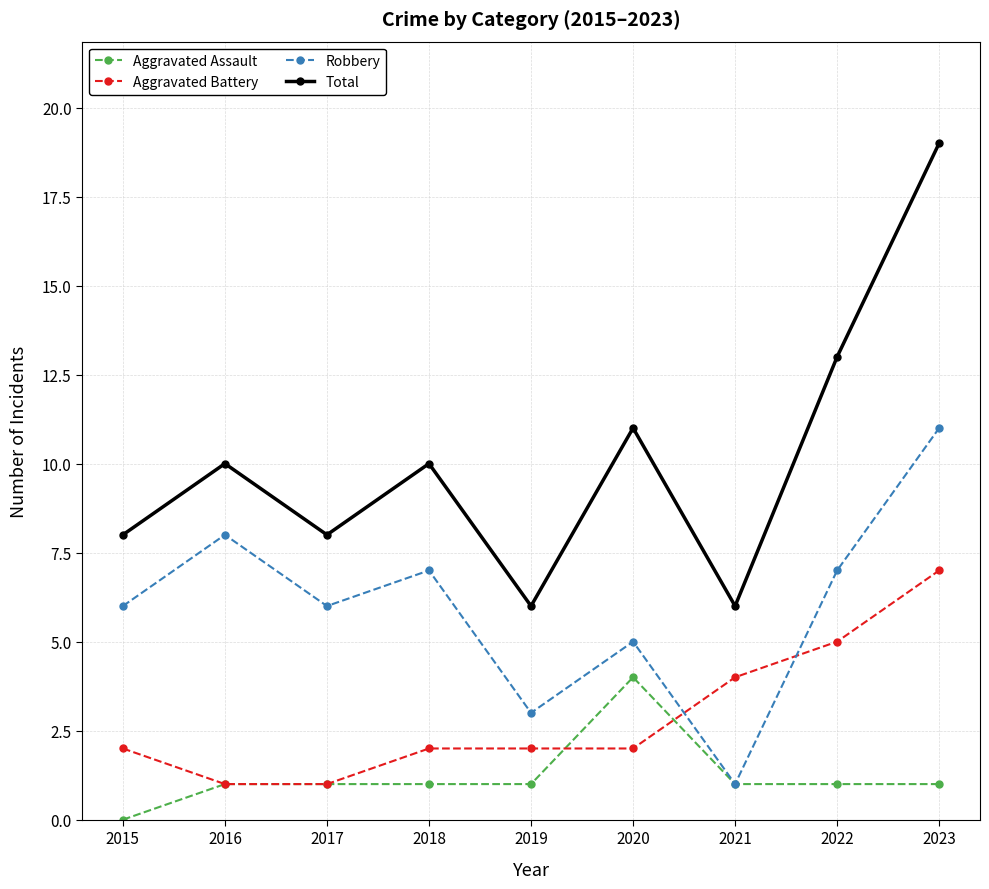

What is the difference between the maximum and minimum values in the Aggravated Assault series?

4